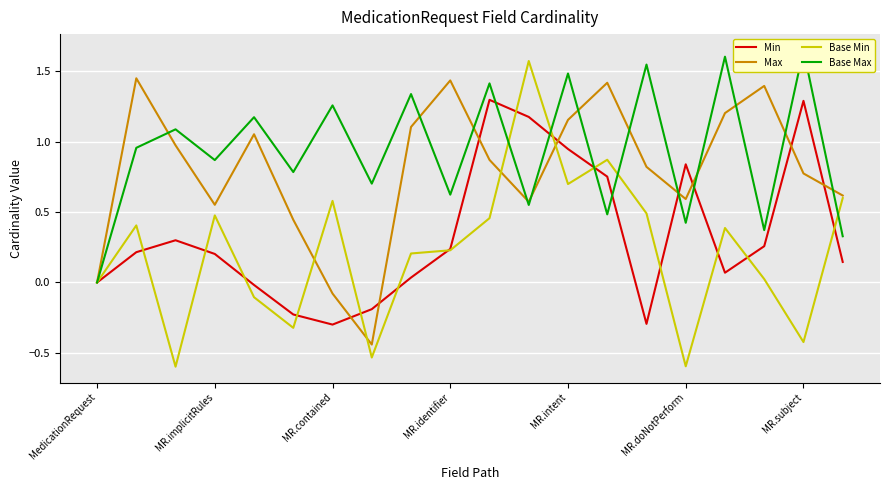

Where is Max nearest to the value 0?

MedicationRequest